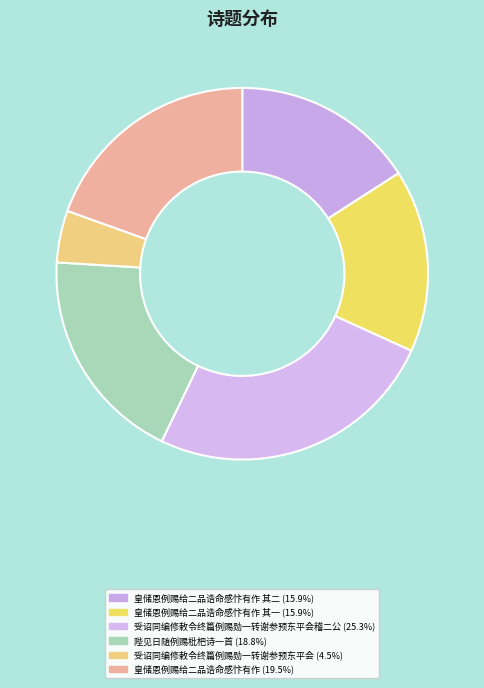

How many segments does this pie chart have?

6